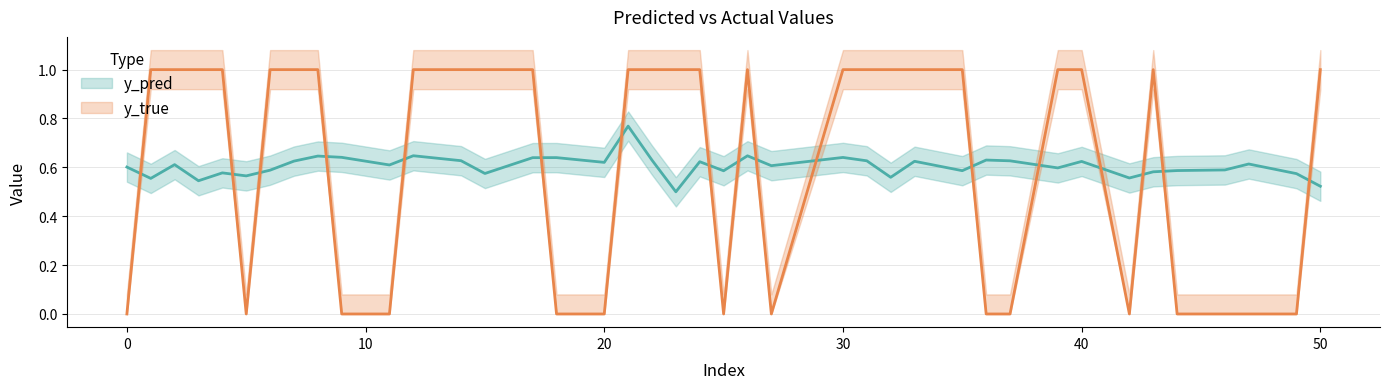

True or false: y_true and y_pred intersect in this chart.

True